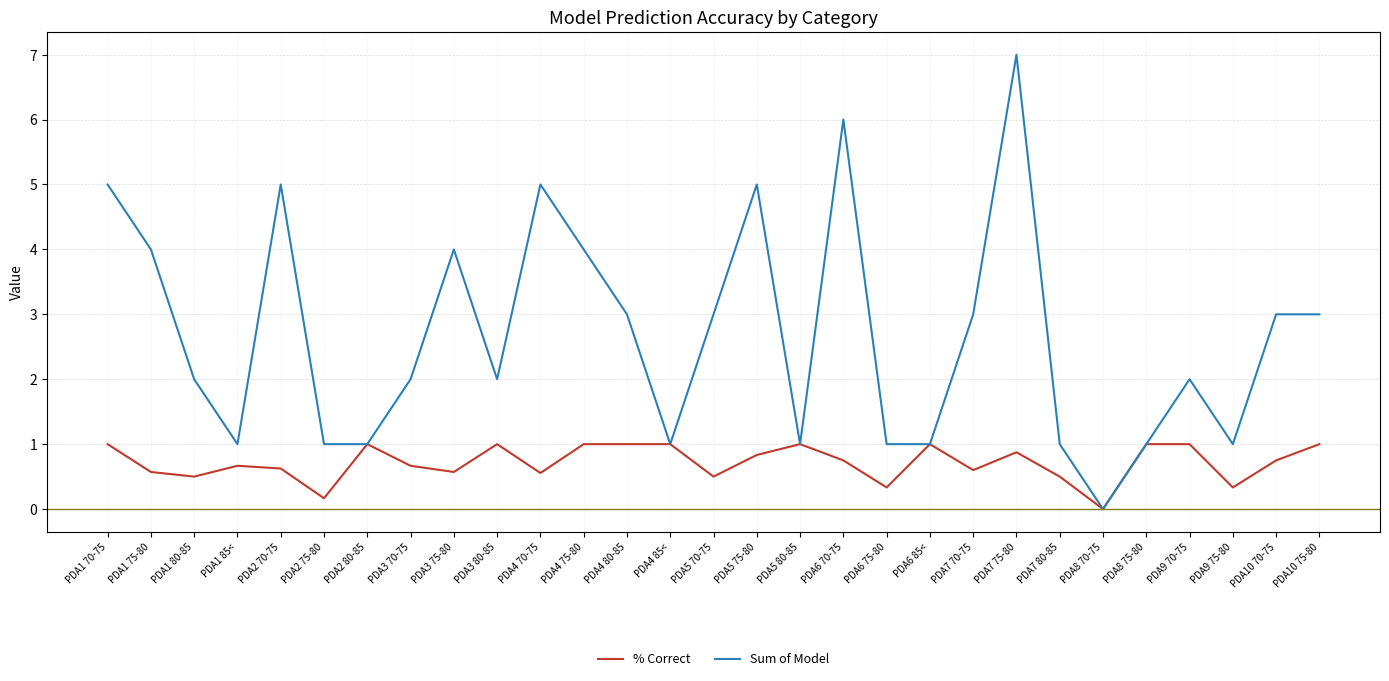

What position from the right is PDA8 75-80?

5